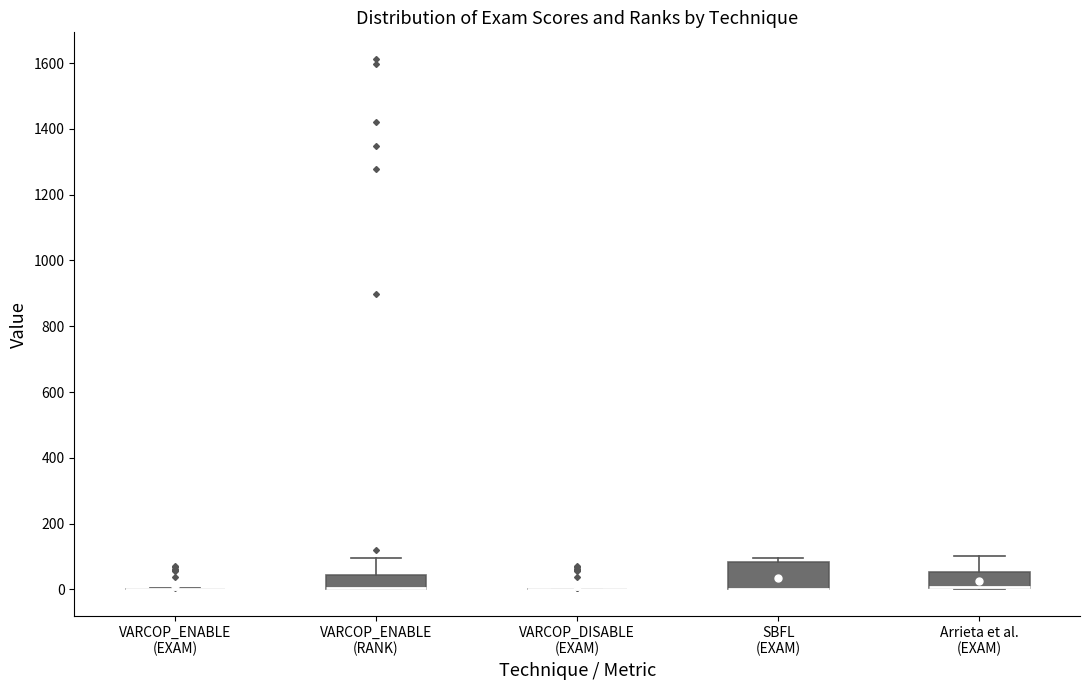

Where is the upper edge of the box for SBFL (EXAM) on the y-axis? The values are not printed on the chart, so give them approximately, as read against the axis.

80